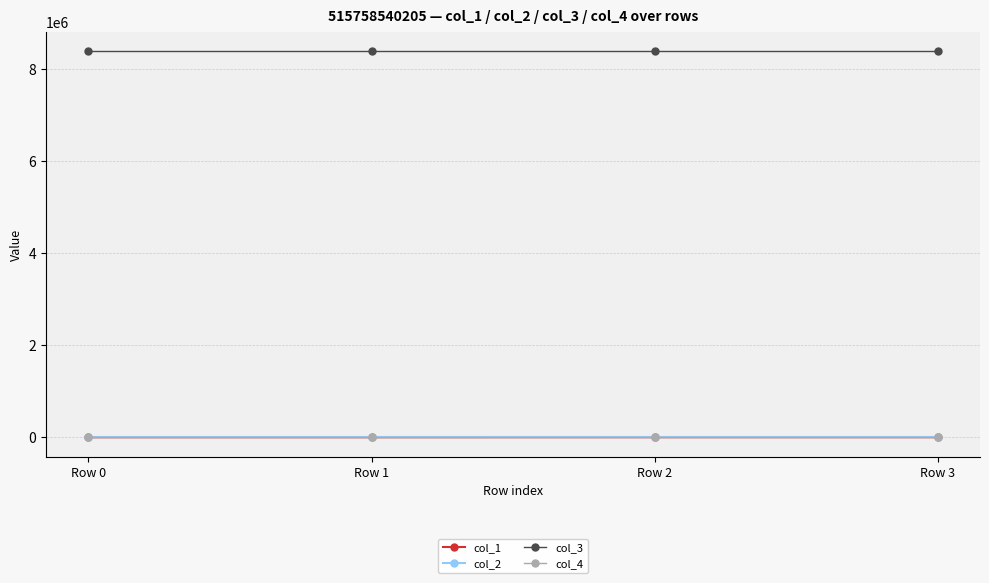

What is the sum of the col_2 values at Row 3 and Row 1?

-0.2